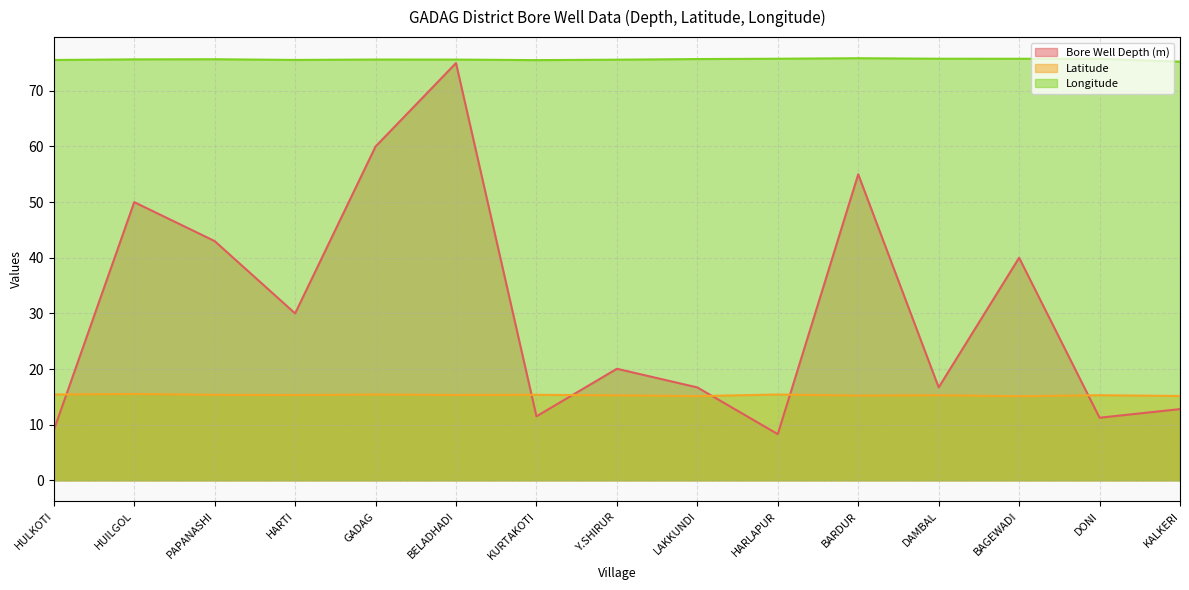

What is the label of the 4th point from the left?

HARTI